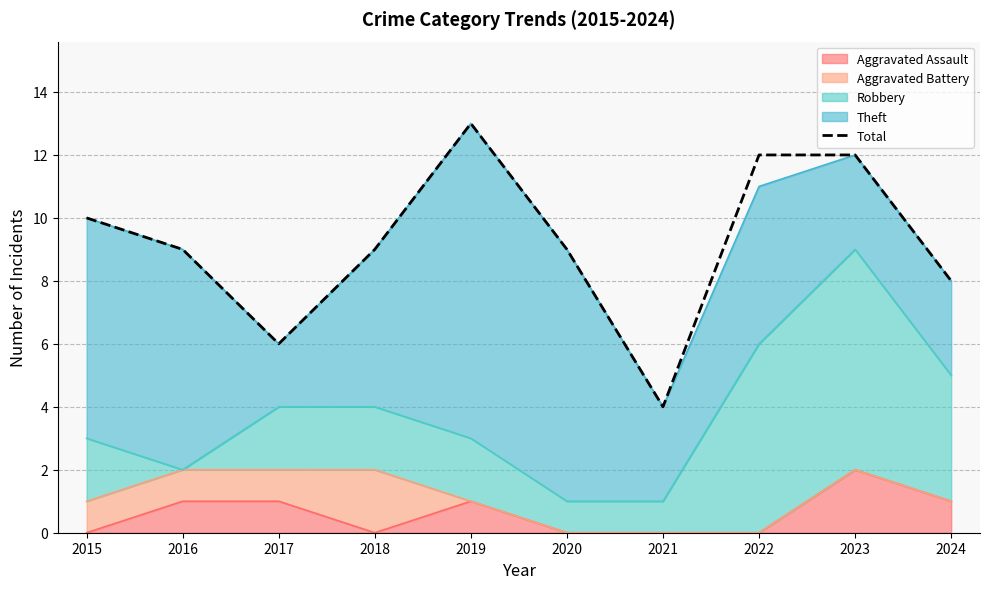

What is the difference between the maximum and minimum values?

9